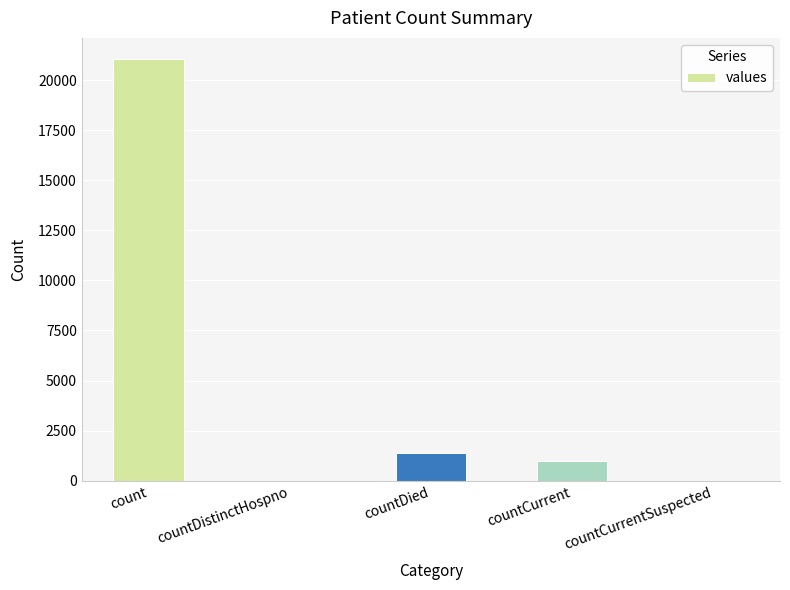

What is the sum of the values at count and countCurrentSuspected?

21050